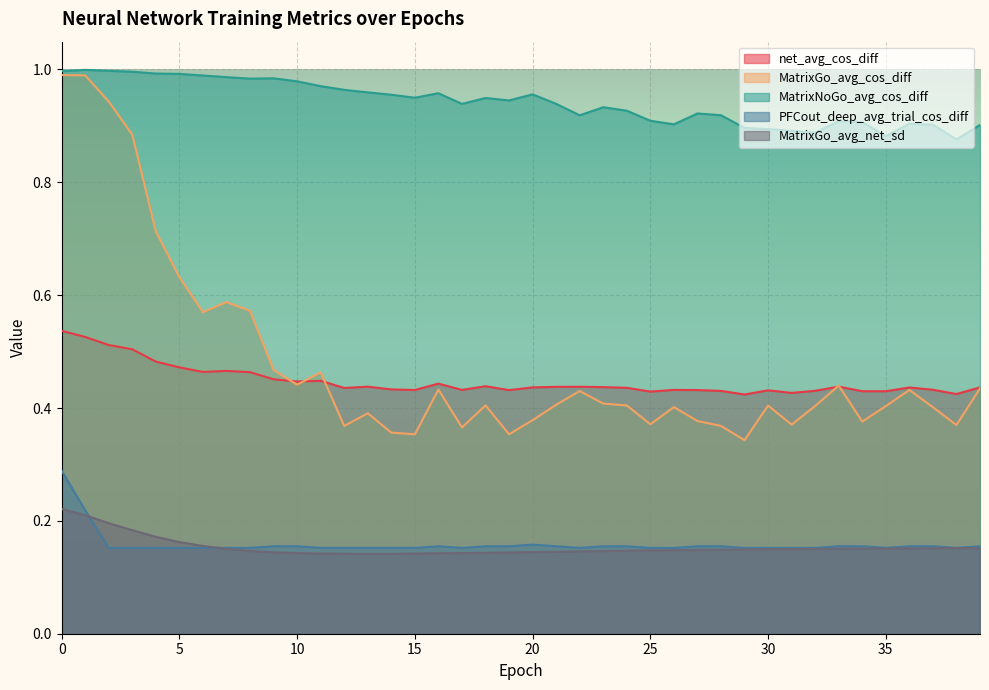

What is the lowest value of the PFCout_deep_avg_trial_cos_diff series?

0.2